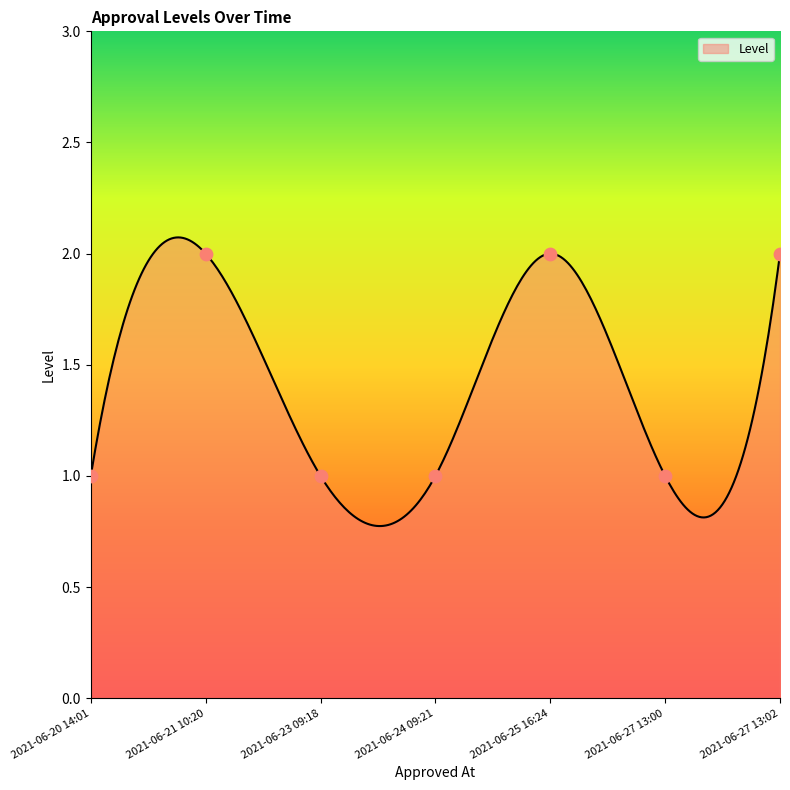

What is the ratio of the value at 2021-06-21 10:20 to the value at 2021-06-25 16:24?

1.0